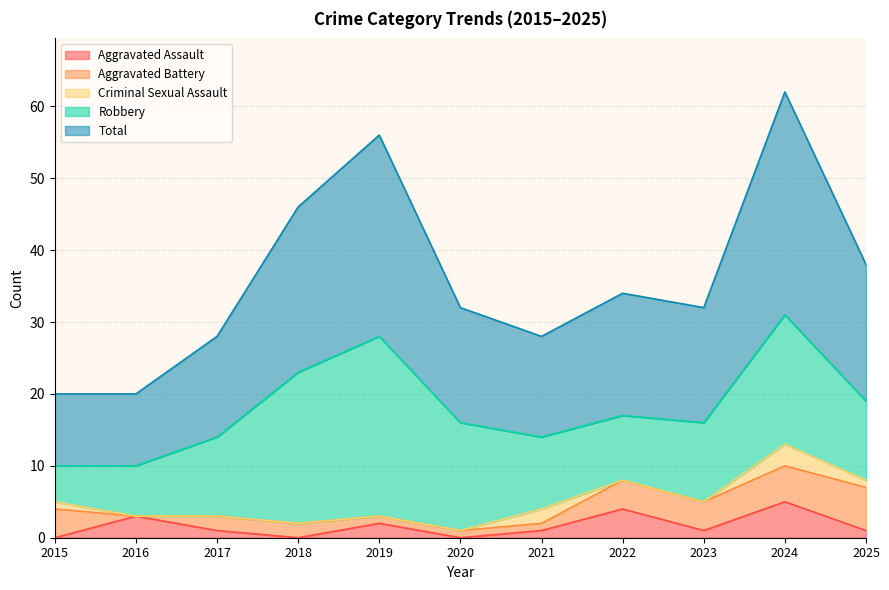

How many data points does each series have?

11